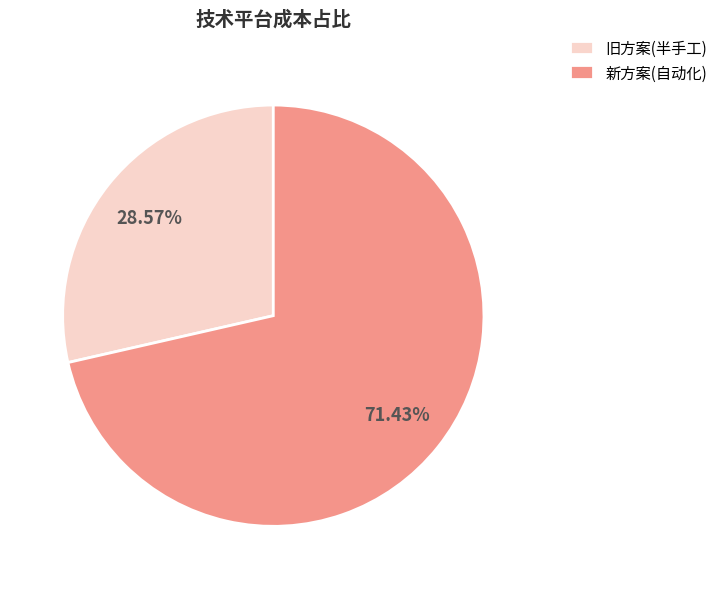

To the nearest percent, what is the difference between the largest and smallest slice percentages?

43%